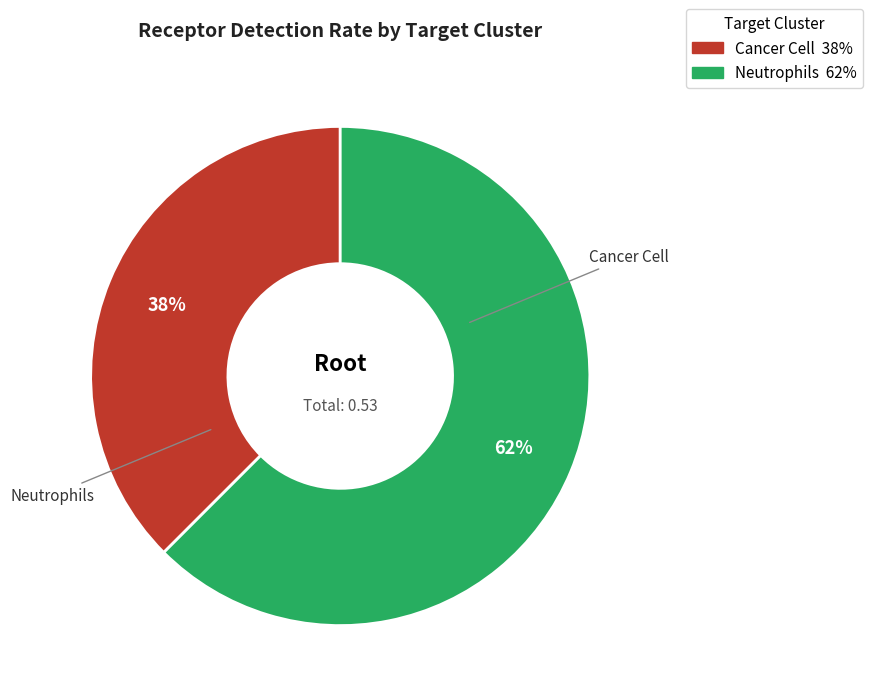

Combined, do Cancer Cell and Neutrophils account for over 50%?

Yes